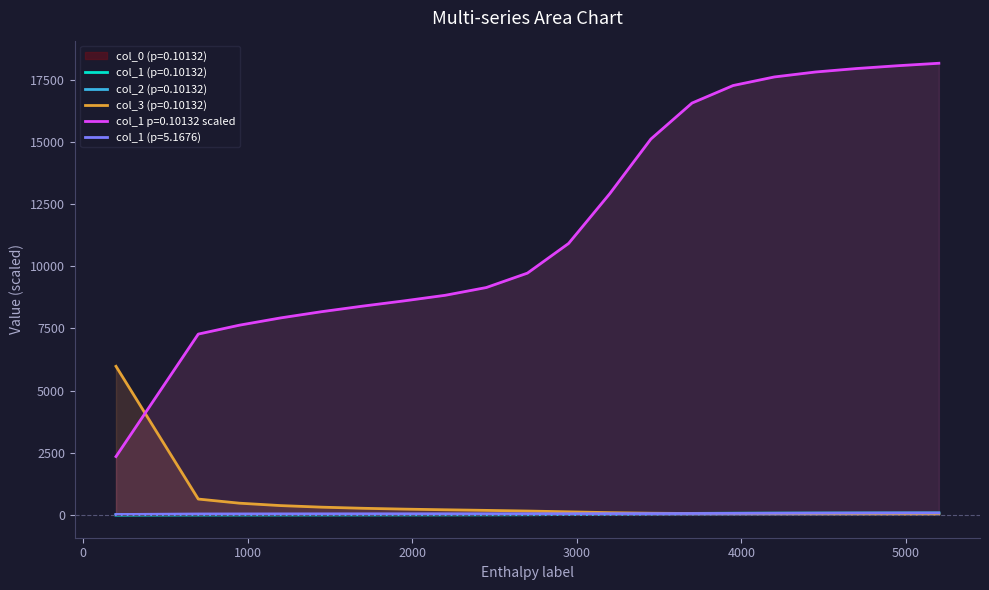

What is the lowest value of the col_1 p=0.10132 scaled series?

2342.0